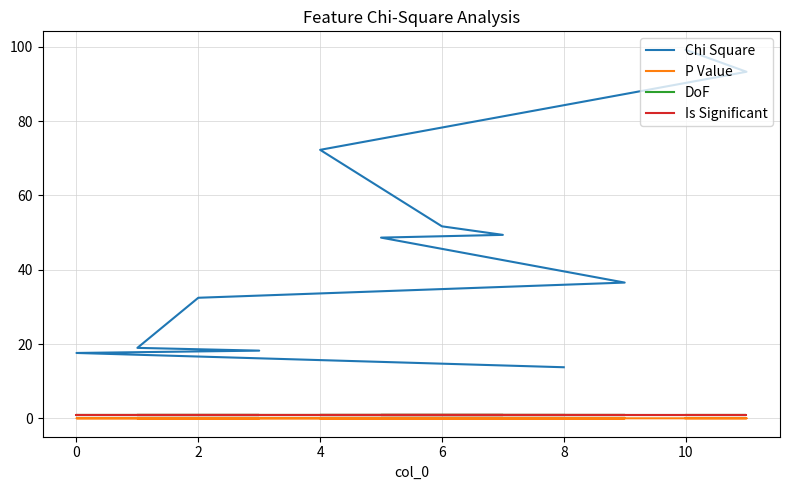

What is the greatest value displayed?

99.2